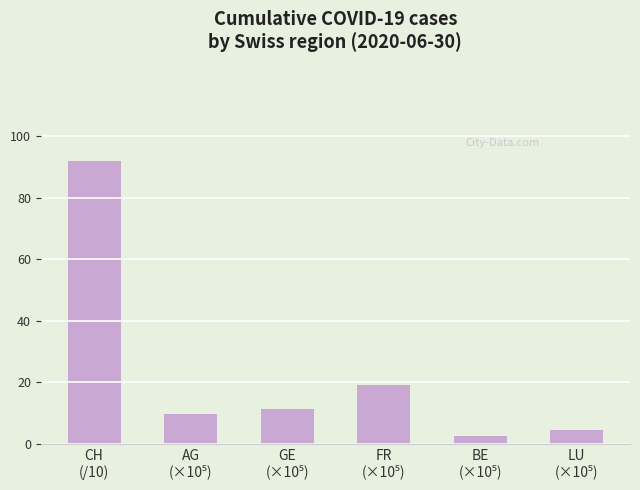

Reading left to right, transcribe all the data shown in this chart.

91.9	9.6	11.3	19.1	2.6	4.5